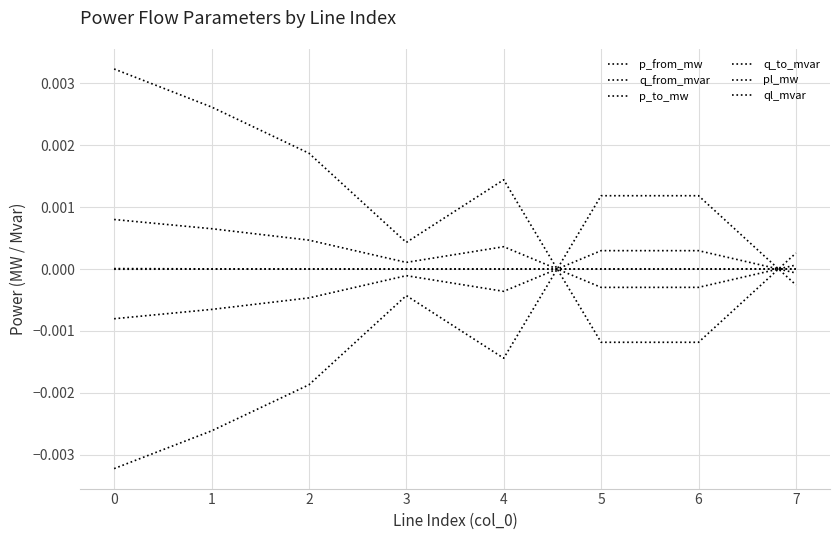

True or false: pl_mw and ql_mvar intersect in this chart.

False